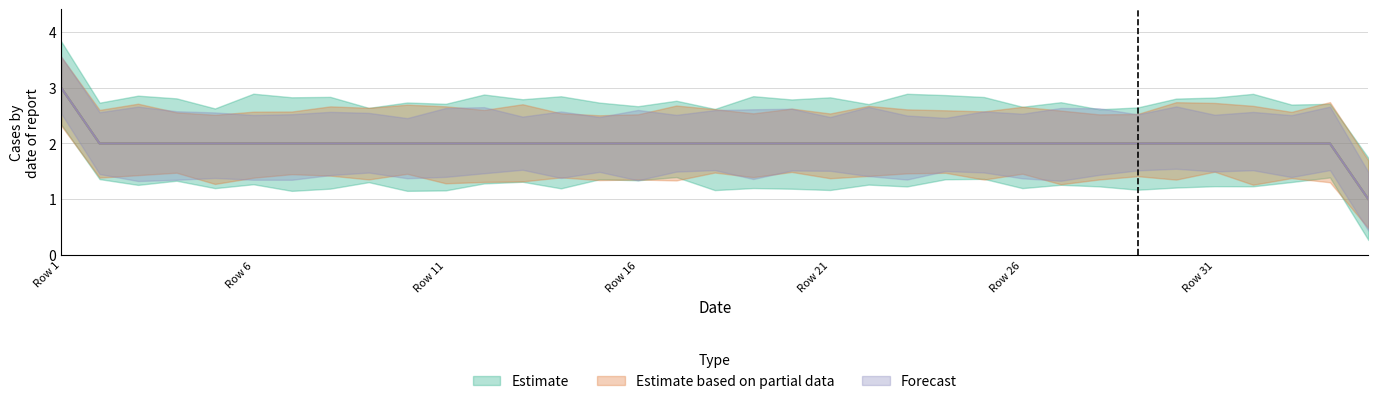

At which category is the sum across all series the highest?

Row 1